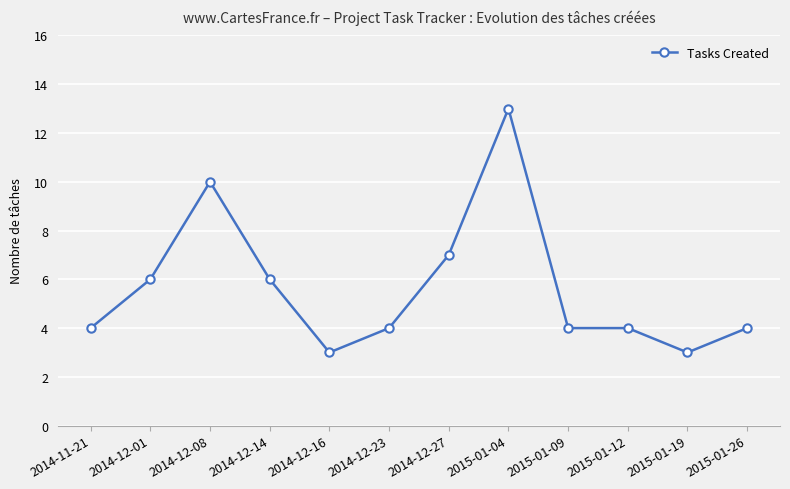

Reading right to left, what are all the values shown in this chart?

4	3	4	4	13	7	4	3	6	10	6	4